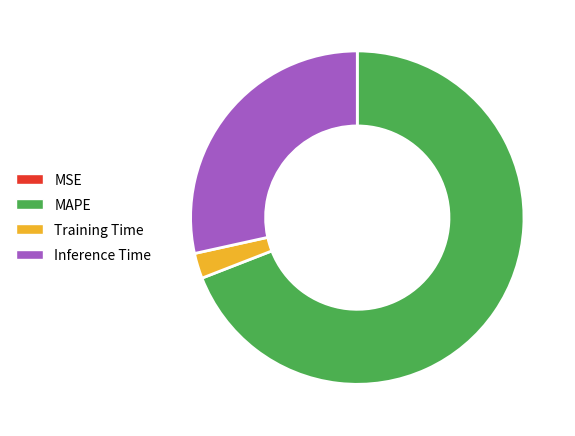

Is there a majority slice in this chart?

Yes